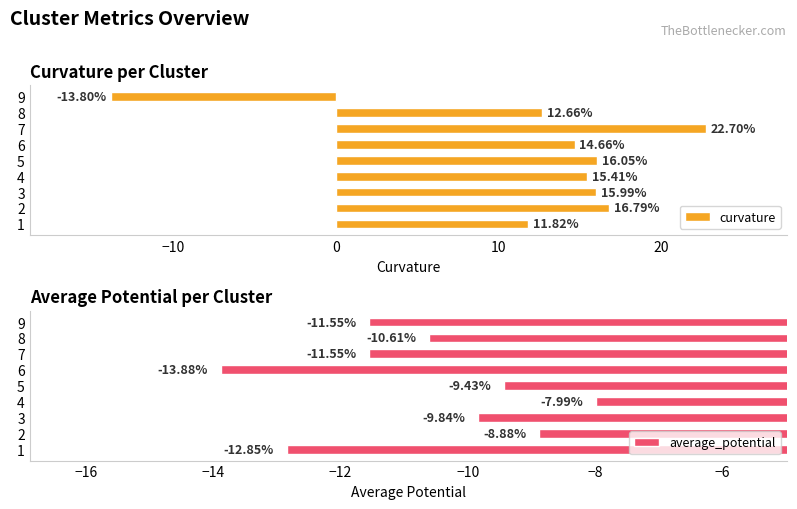

Reading left to right, list all the values displayed in this chart.

curvature: 11.8	16.8	16.0	15.4	16.1	14.7	22.7	12.7	-13.8
average_potential: -12.8	-8.9	-9.8	-8.0	-9.4	-13.9	-11.6	-10.6	-11.5